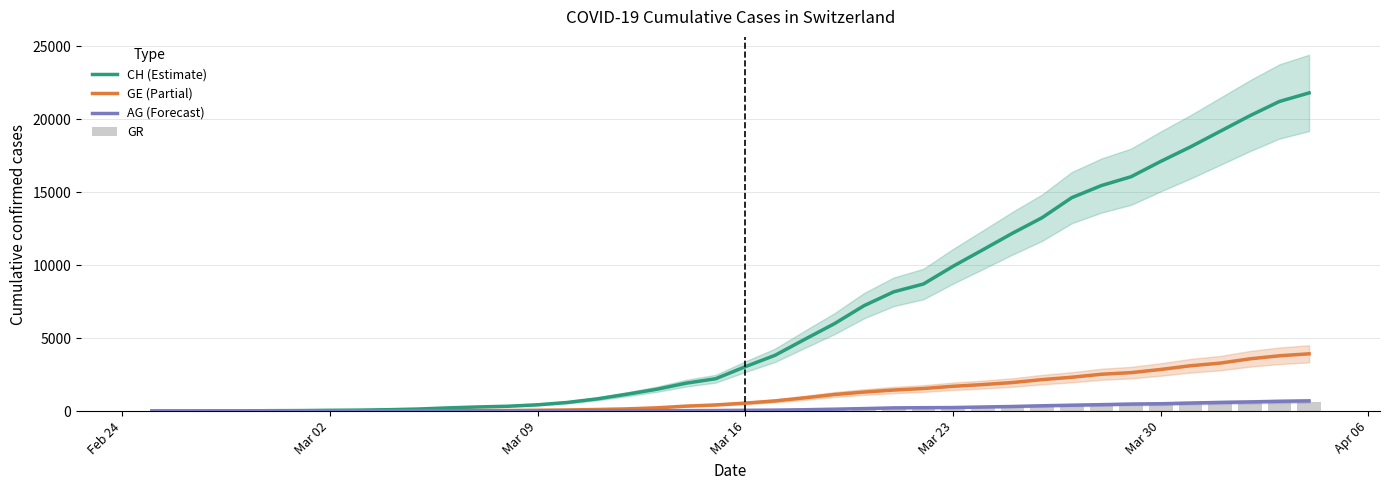

How many values in CH (Estimate) are above zero?

39